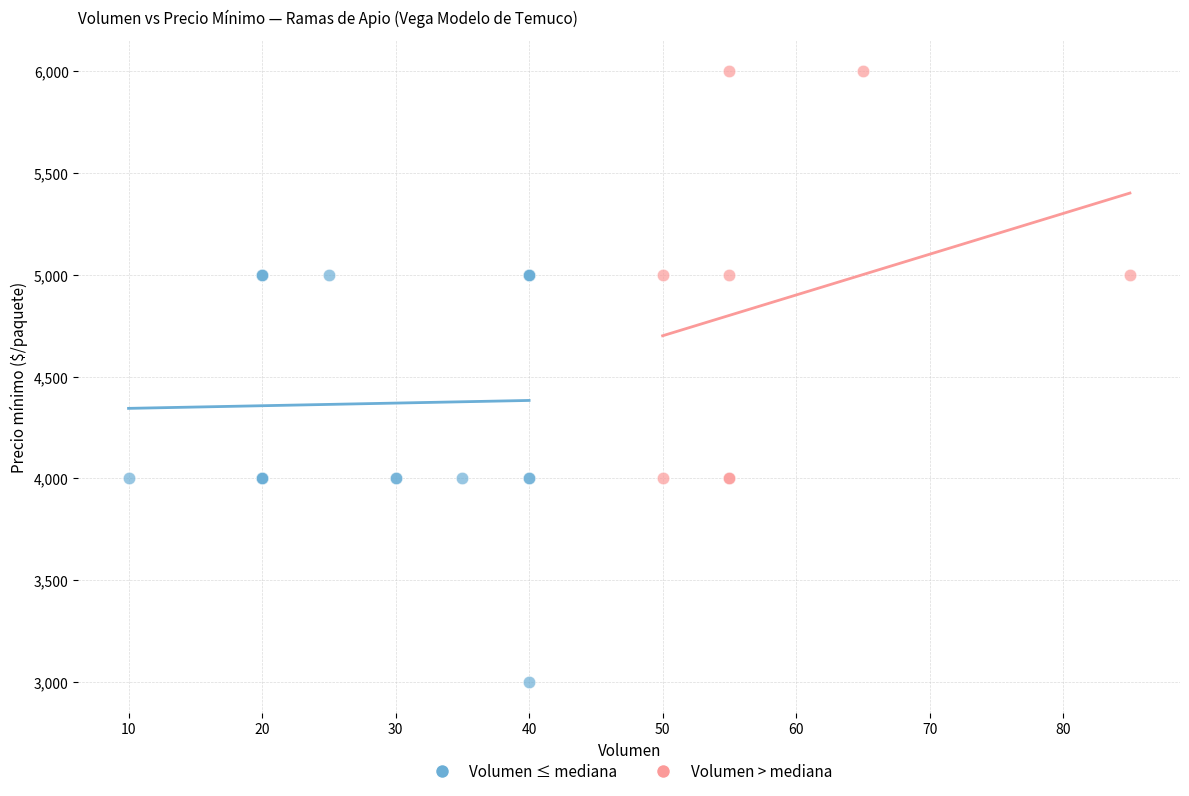

Which series reaches the maximum Y coordinate?

Volumen > mediana